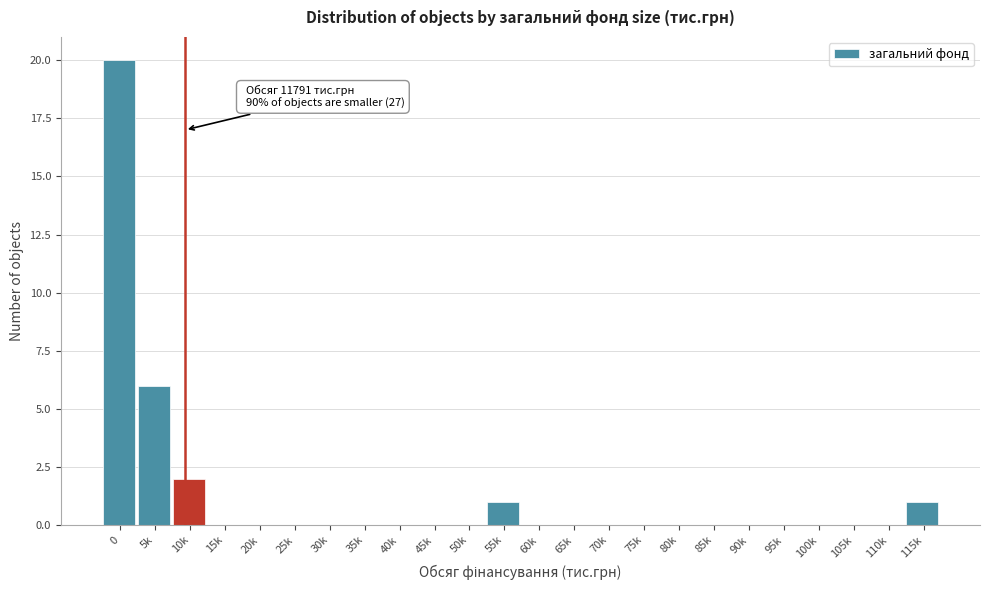

Reading right to left, transcribe all the data shown in this chart.

115k=1	110k=0	105k=0	100k=0	95k=0	90k=0	85k=0	80k=0	75k=0	70k=0	65k=0	60k=0	55k=1	50k=0	45k=0	40k=0	35k=0	30k=0	25k=0	20k=0	15k=0	10k=2	5k=6	0=20